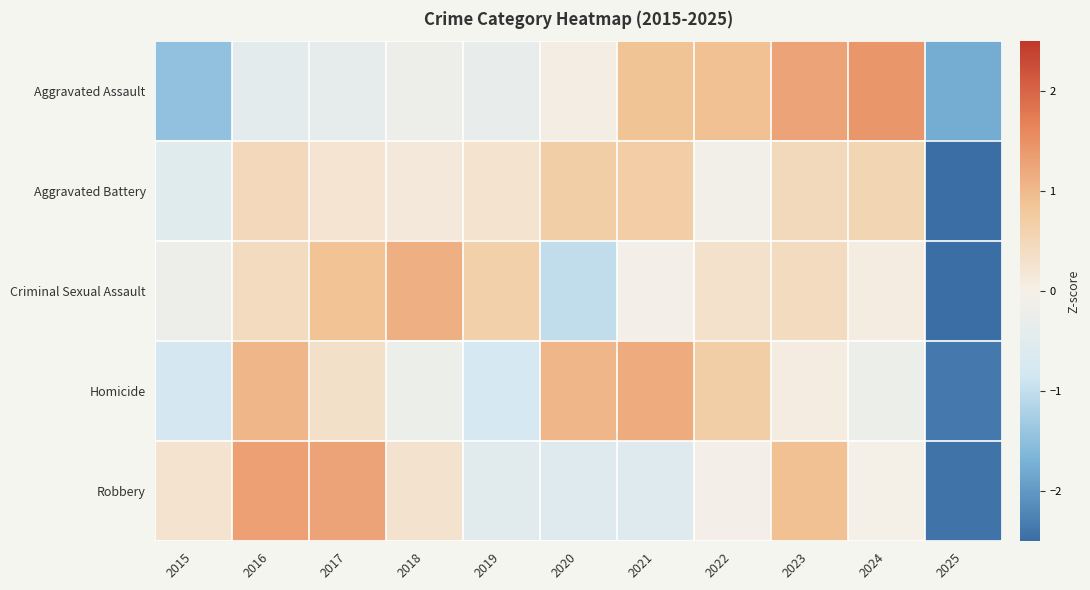

Reading right to left, what are all the values shown in this chart?

Aggravated Assault: 2025=-1.8	2024=1.4	2023=1.3	2022=0.9	2021=0.9	2020=0.0	2019=-0.3	2018=-0.2	2017=-0.4	2016=-0.4	2015=-1.5
Aggravated Battery: 2025=-3.0	2024=0.6	2023=0.5	2022=-0.1	2021=0.7	2020=0.7	2019=0.3	2018=0.1	2017=0.2	2016=0.5	2015=-0.5
Criminal Sexual Assault: 2025=-2.6	2024=0.1	2023=0.4	2022=0.3	2021=-0.0	2020=-1.0	2019=0.7	2018=1.1	2017=0.9	2016=0.4	2015=-0.2
Homicide: 2025=-2.3	2024=-0.2	2023=0.1	2022=0.7	2021=1.2	2020=1.1	2019=-0.8	2018=-0.2	2017=0.3	2016=1.0	2015=-0.8
Robbery: 2025=-2.4	2024=0.0	2023=0.9	2022=-0.1	2021=-0.5	2020=-0.6	2019=-0.5	2018=0.3	2017=1.3	2016=1.3	2015=0.3